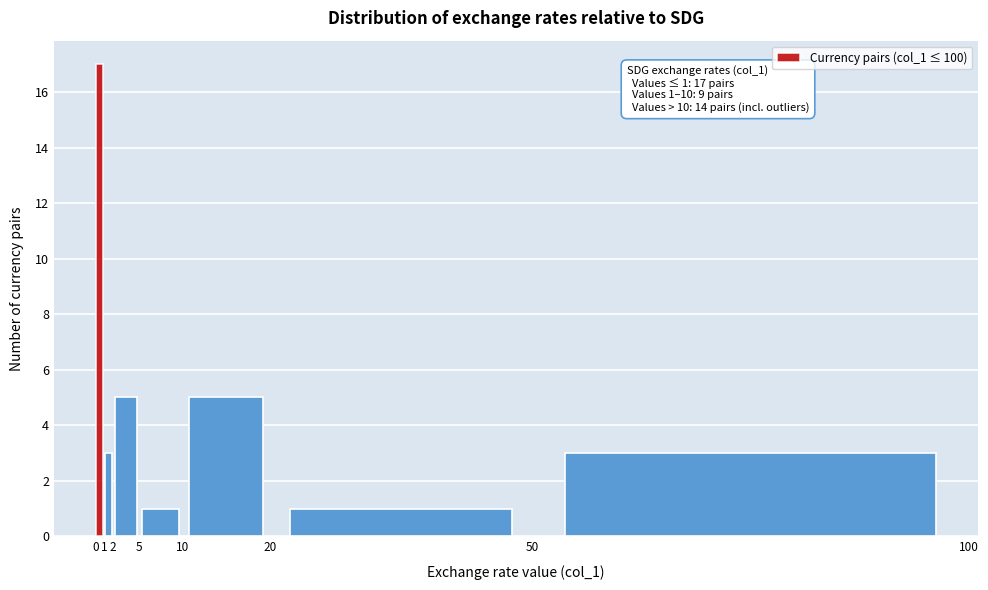

Which range on the x-axis has the tallest bar?

0 to 1